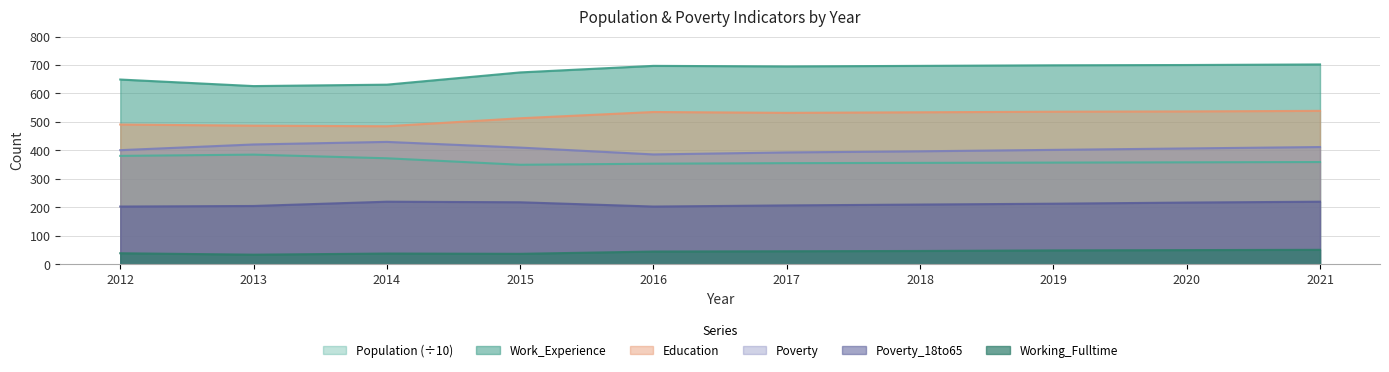

At which label is Poverty closest to 408?

2020